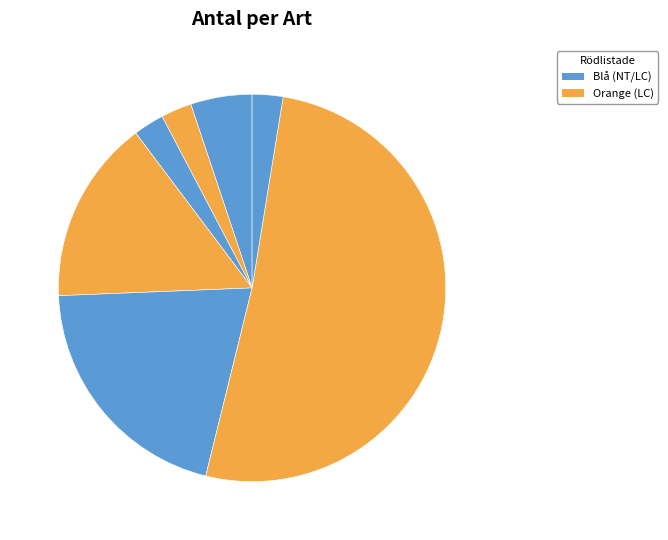

Does any single category account for the majority?

Yes